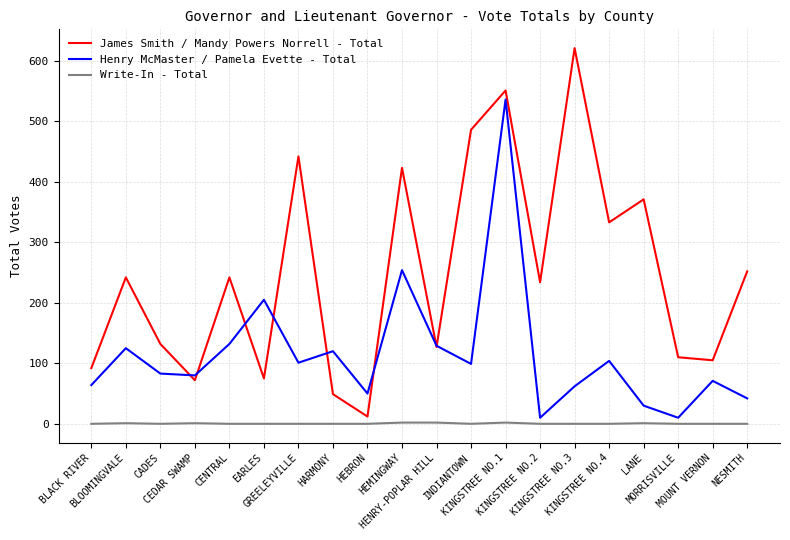

Rank the series by their maximum value, from lowest to highest.

Write-In - Total, Henry McMaster / Pamela Evette - Total, James Smith / Mandy Powers Norrell - Total